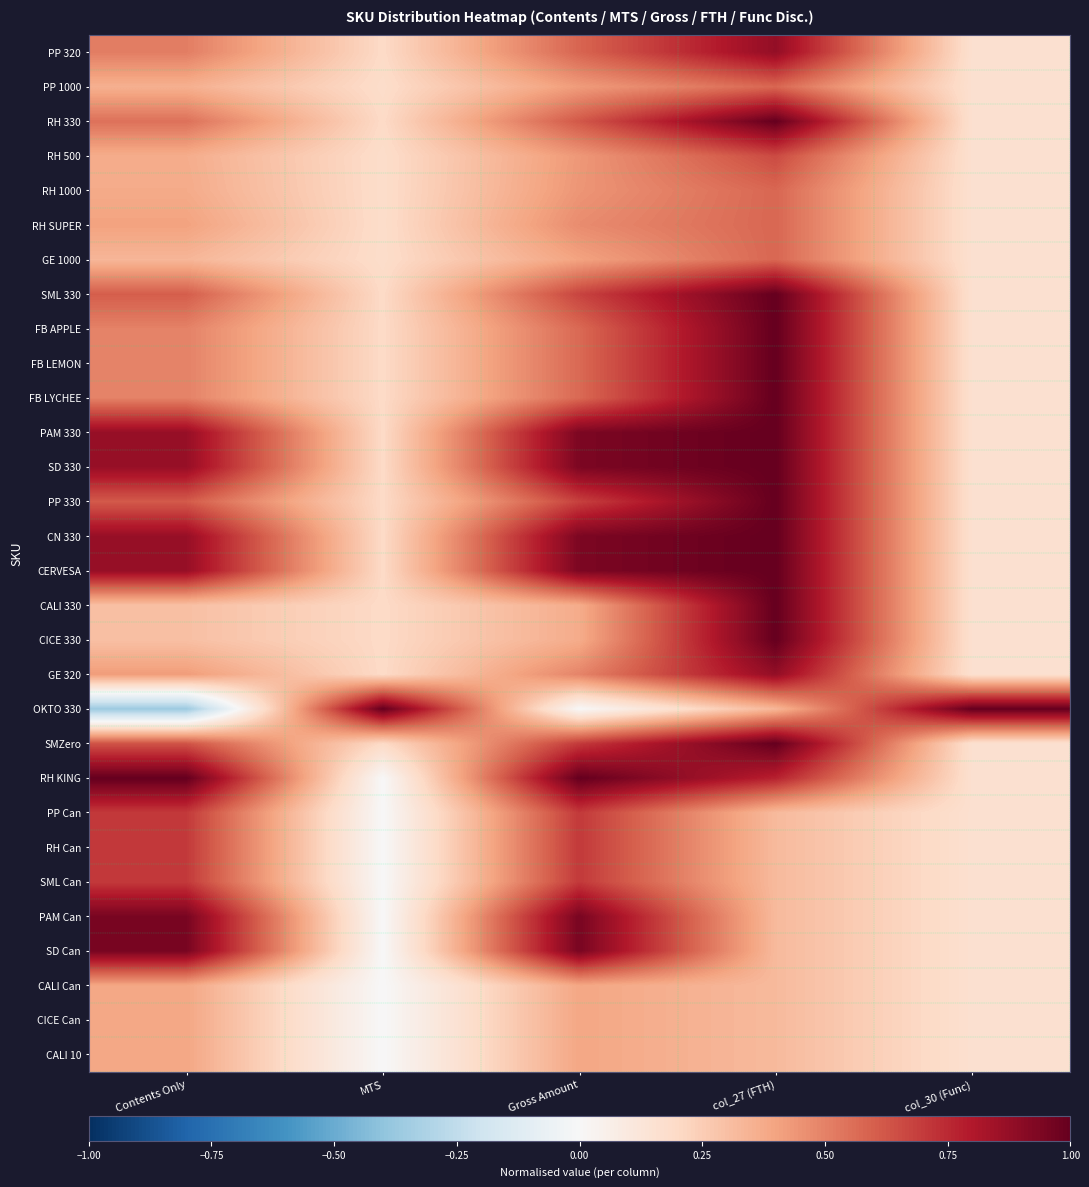

List the series in order of their peak value, lowest first.

CALI Can, CICE Can, CALI 10, PP 1000, RH 1000, RH SUPER, GE 1000, RH 500, PP Can, RH Can, SML Can, PP 320, GE 320, PAM Can, SD Can, RH 330, SML 330, FB APPLE, FB LEMON, FB LYCHEE, PAM 330, SD 330, PP 330, CN 330, CERVESA, CALI 330, CICE 330, OKTO 330, SMZero, RH KING